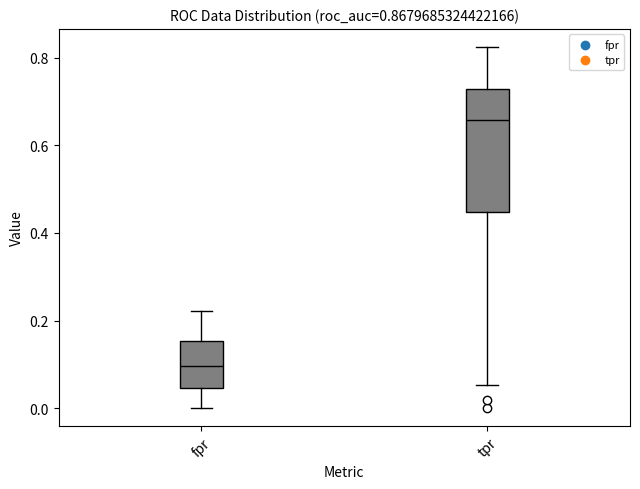

Which box's median line is the lowest?

fpr